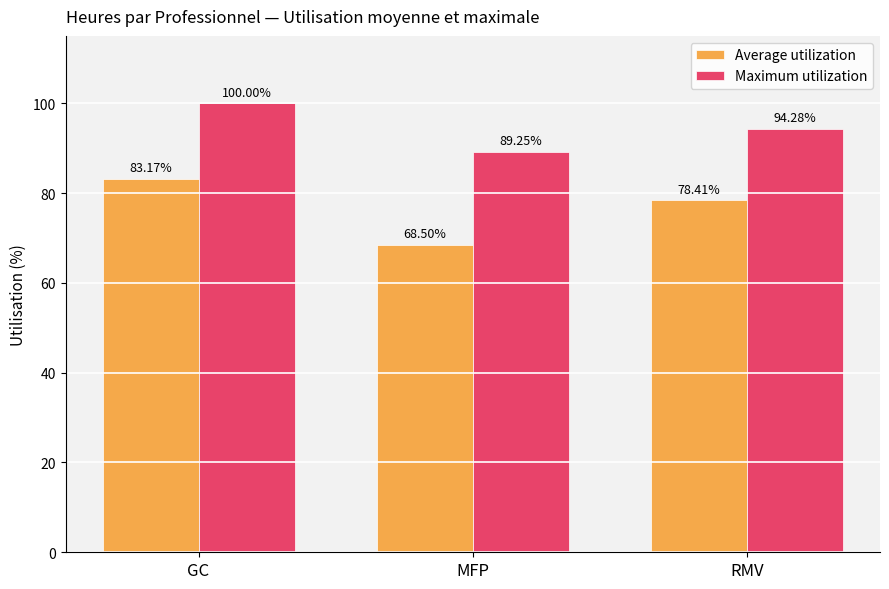

What are all the series names shown in the legend?

Average utilization, Maximum utilization